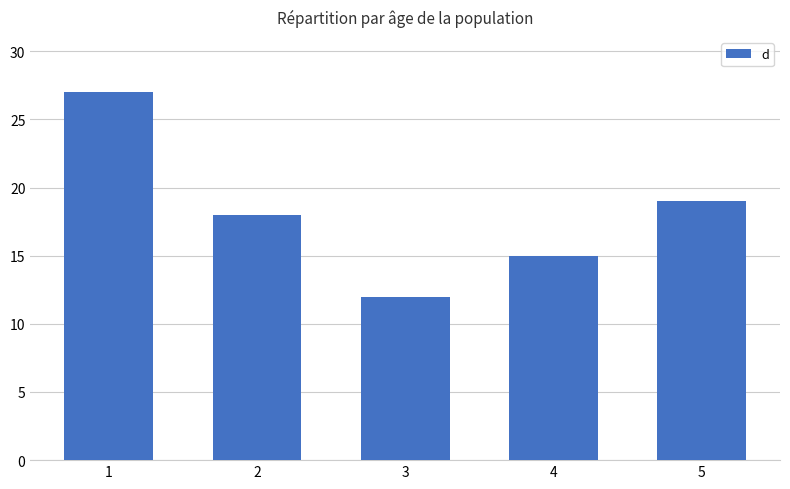

What is the value of the 1st bar from the left?

27